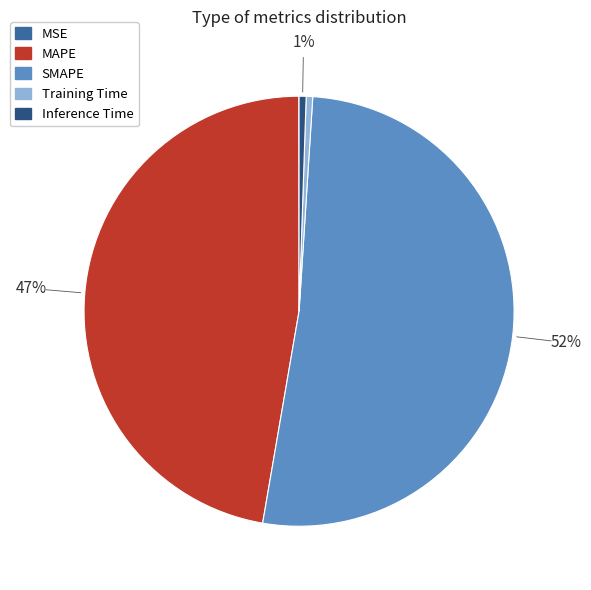

Is there any slice that represents more than half of the pie?

Yes